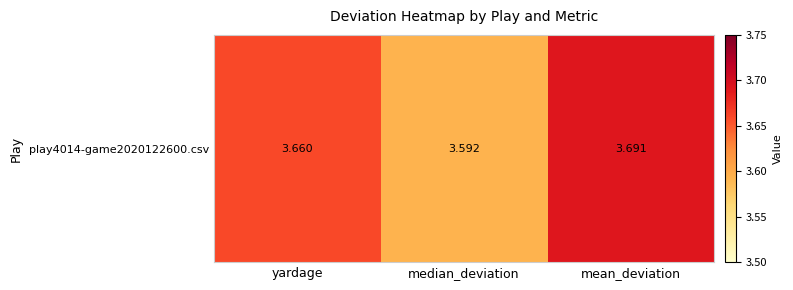

How many values are between 3 and 4?

3